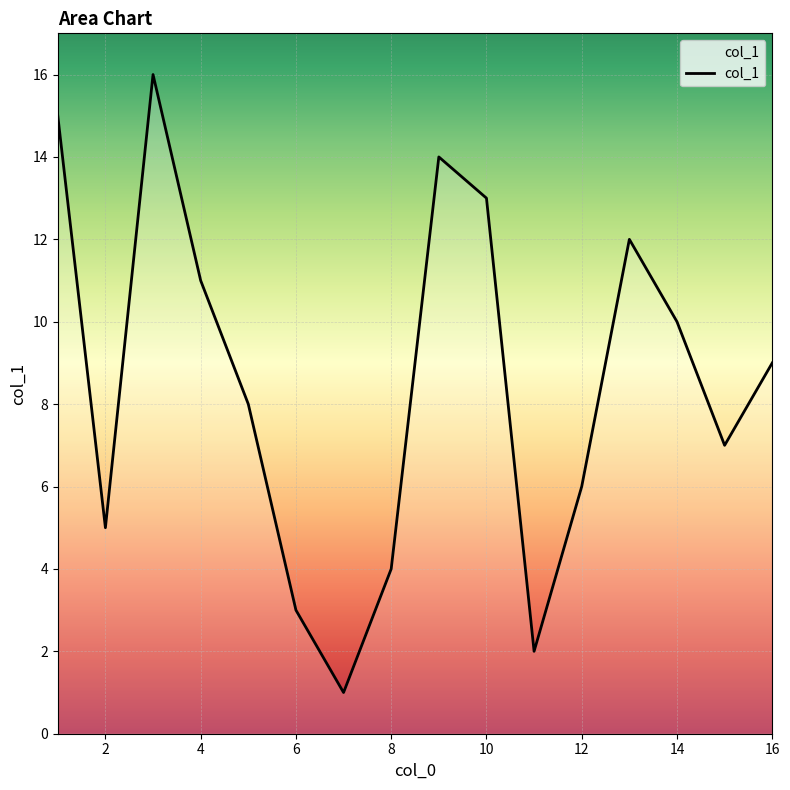

What is the difference between the maximum and minimum values?

15